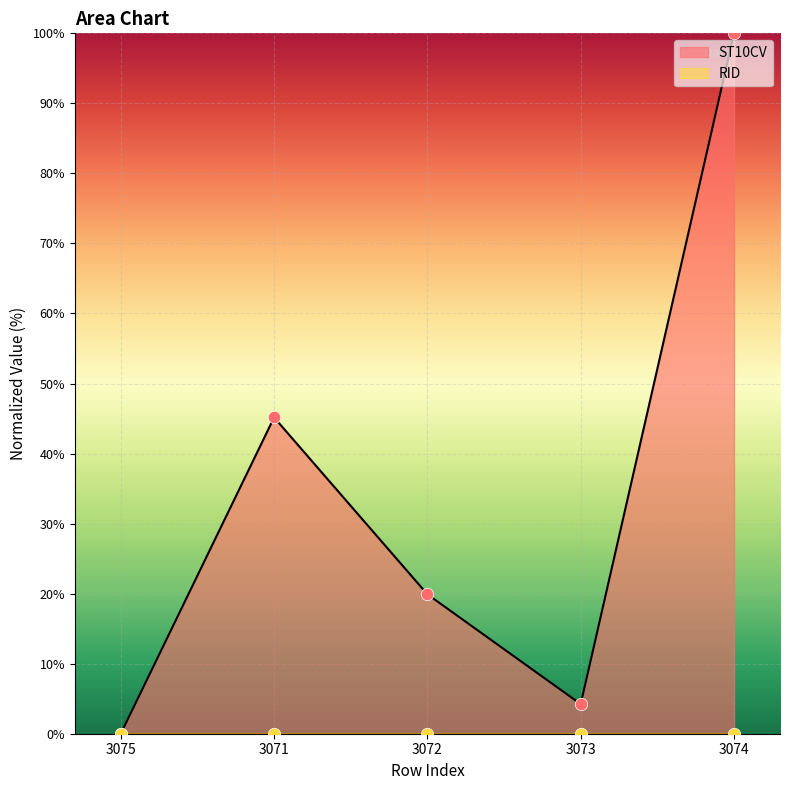

Approximately how many times larger is the value at 3071 compared to 3074?

0.5